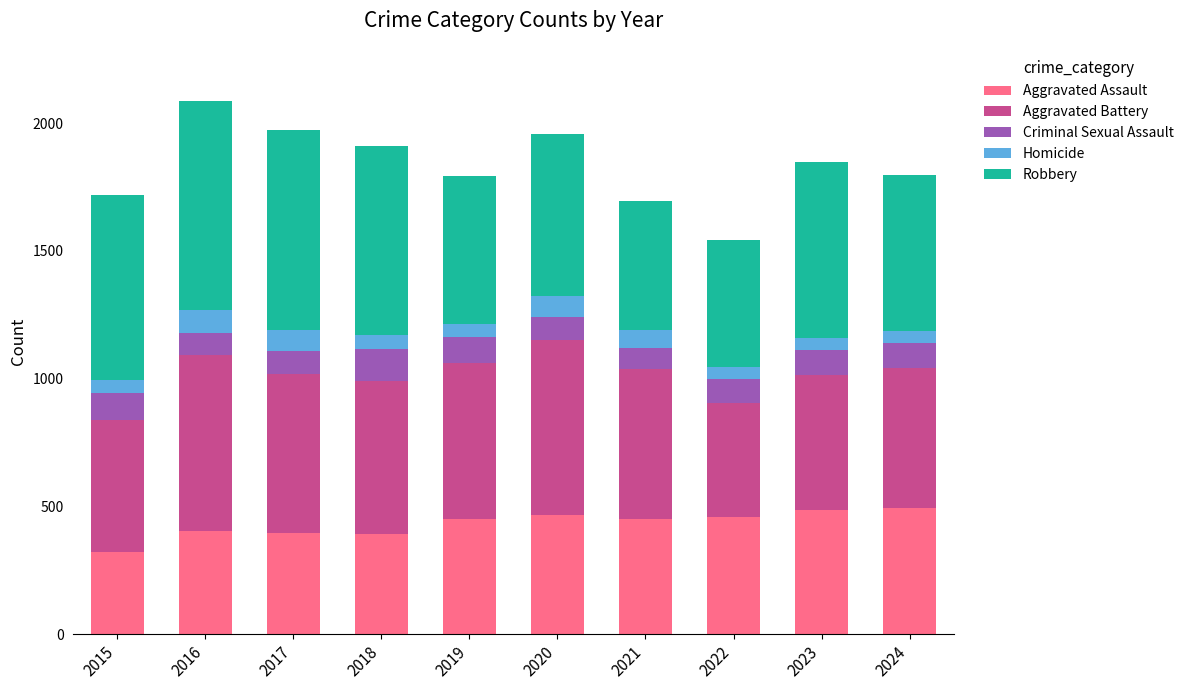

How many bars are there in total?

10